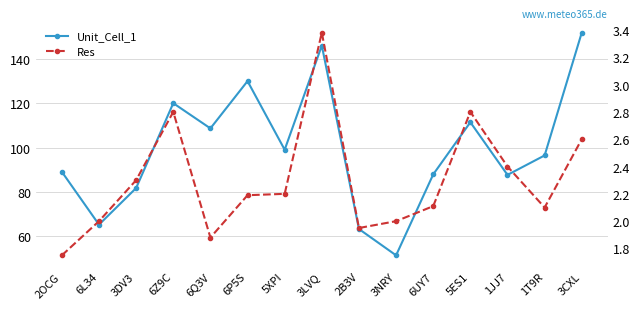

Rank the series at 6P5S from lowest to highest value.

Res, Unit_Cell_1